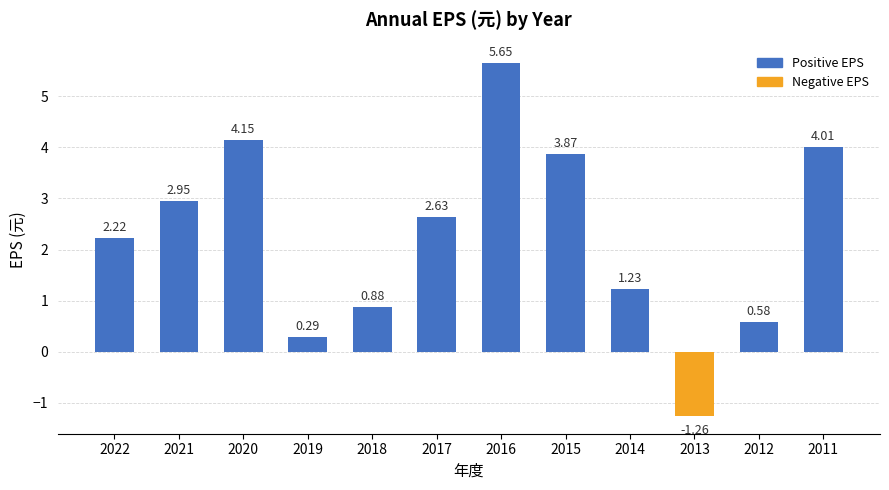

What is the difference between the values at 2022 and 2016?

3.4